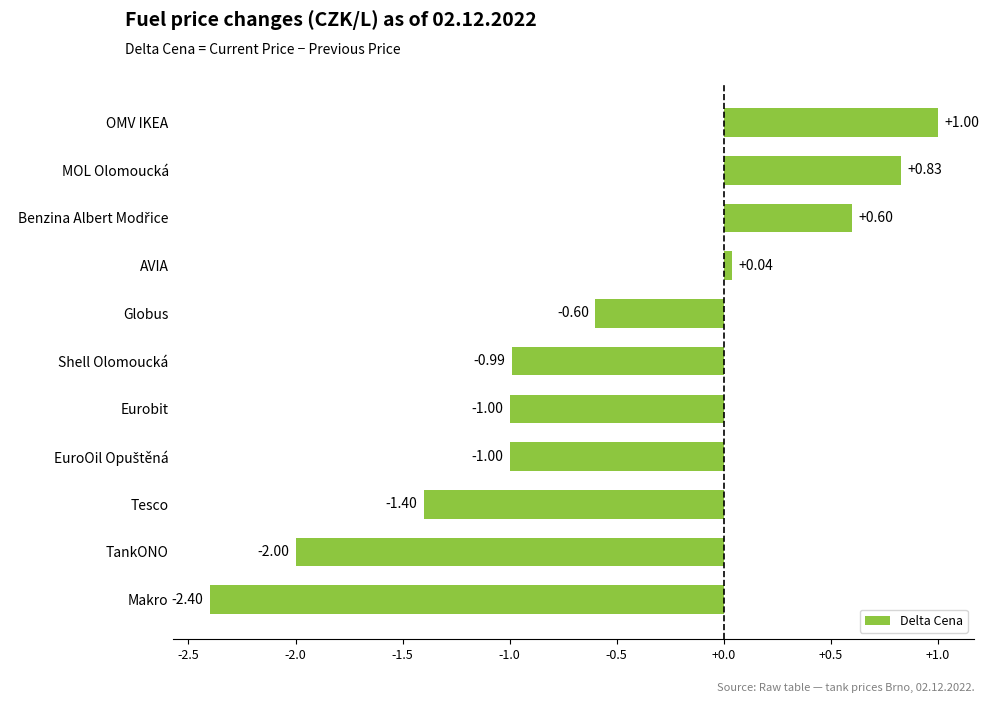

What is the change in value from Eurobit to OMV IKEA?

+2.0